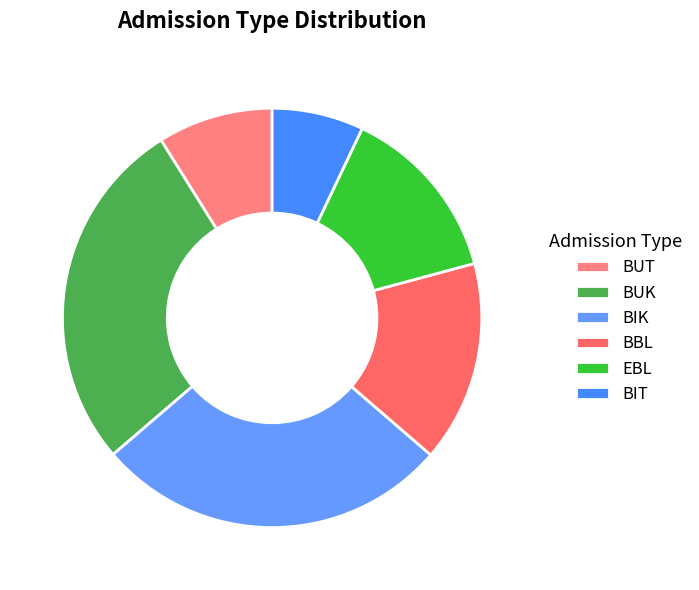

How many slices are in this pie chart?

6